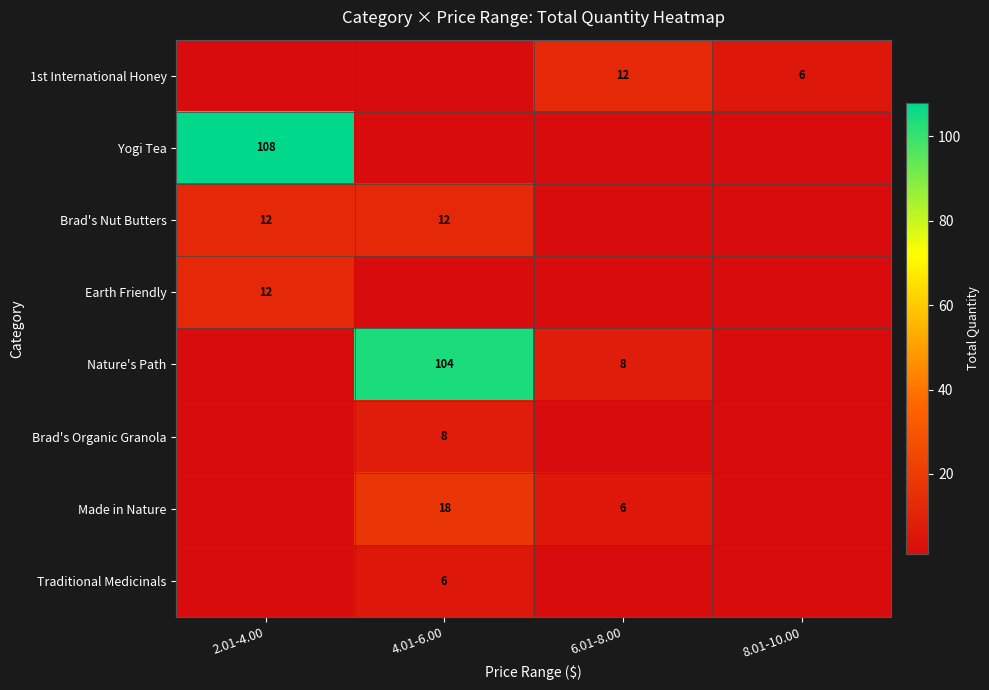

The Earth Friendly series shows 12 at 2.01-4.00. True or false?

True